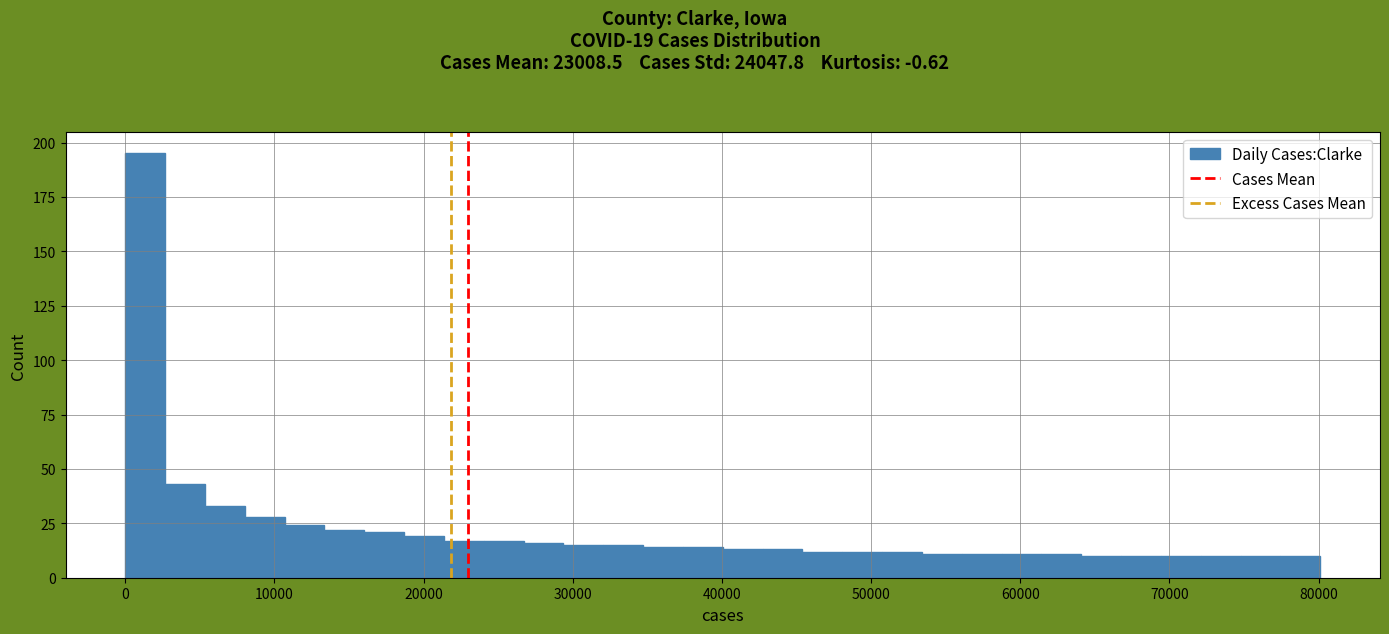

Read against the x-axis, roughly where is the centre of the tallest bar?

1000